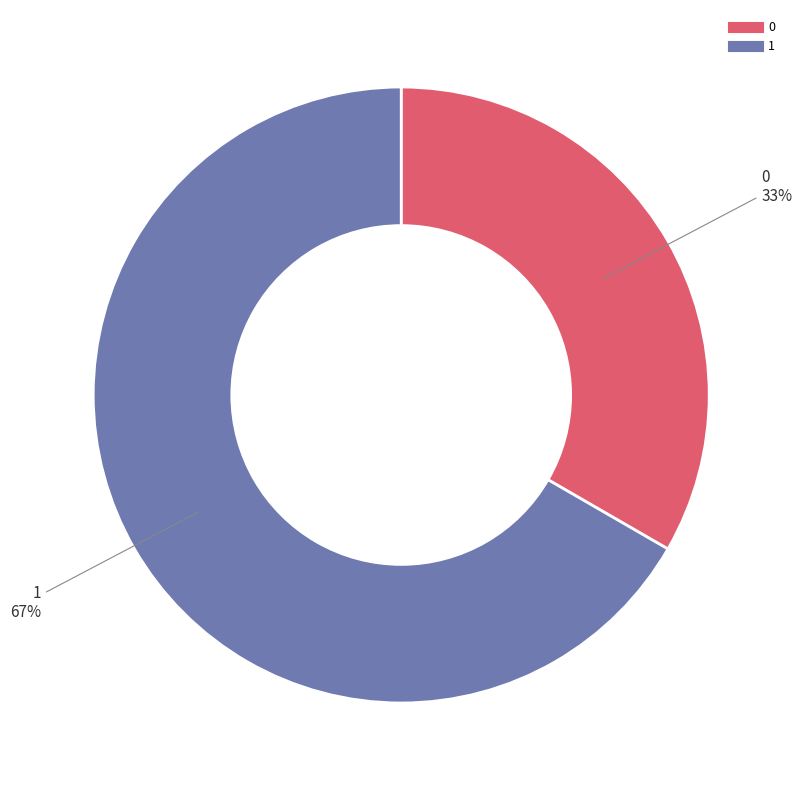

True or false: 1 accounts for 60% of the total.

False